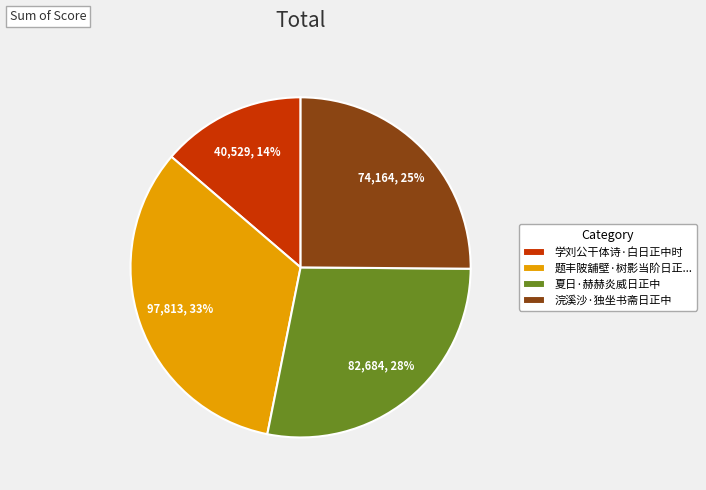

Do 夏日·赫赫炎威日正中 and 题丰陂舖壁·树影当阶日正... together represent more than half of the pie?

Yes